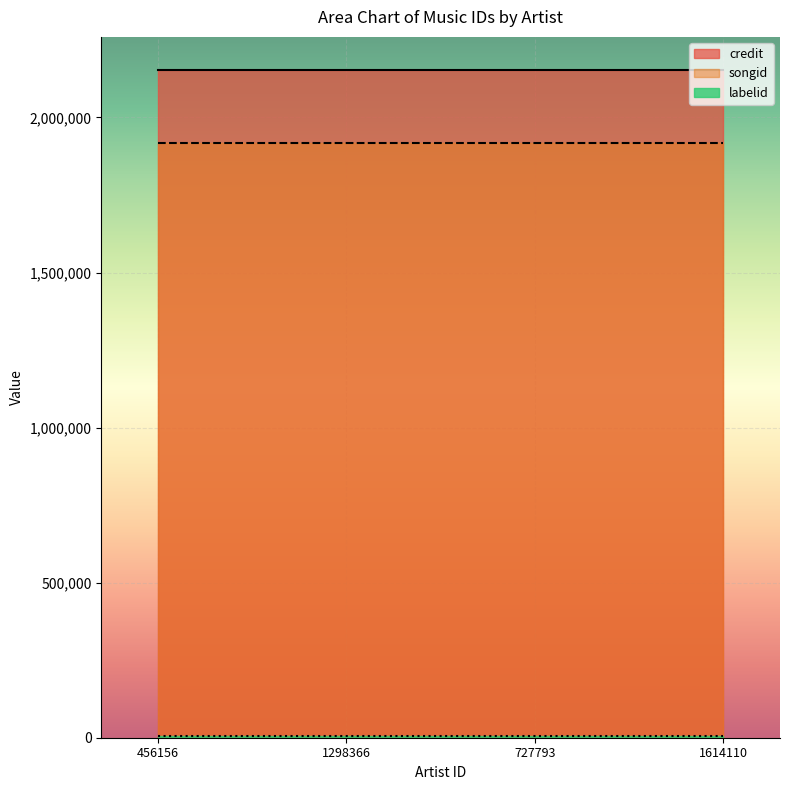

True or false: labelid and songid intersect in this chart.

False